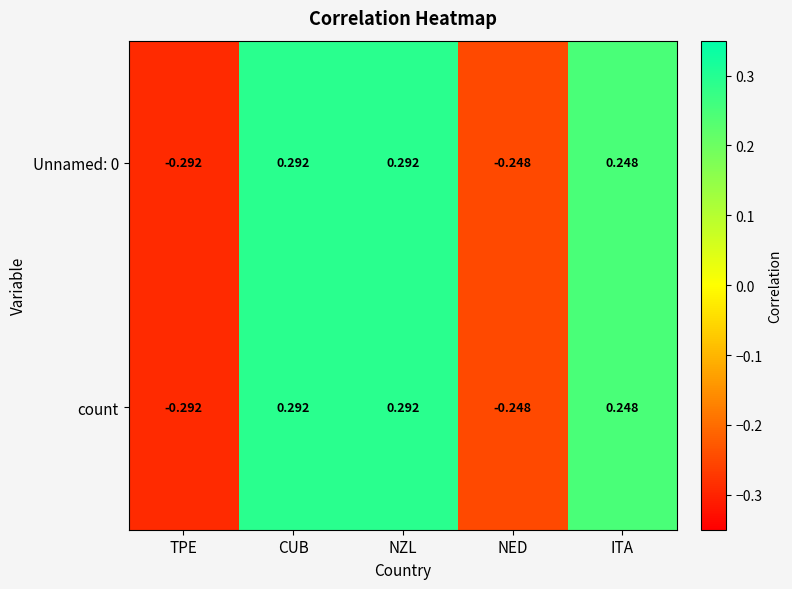

At which label does Unnamed: 0 first exceed 0?

CUB